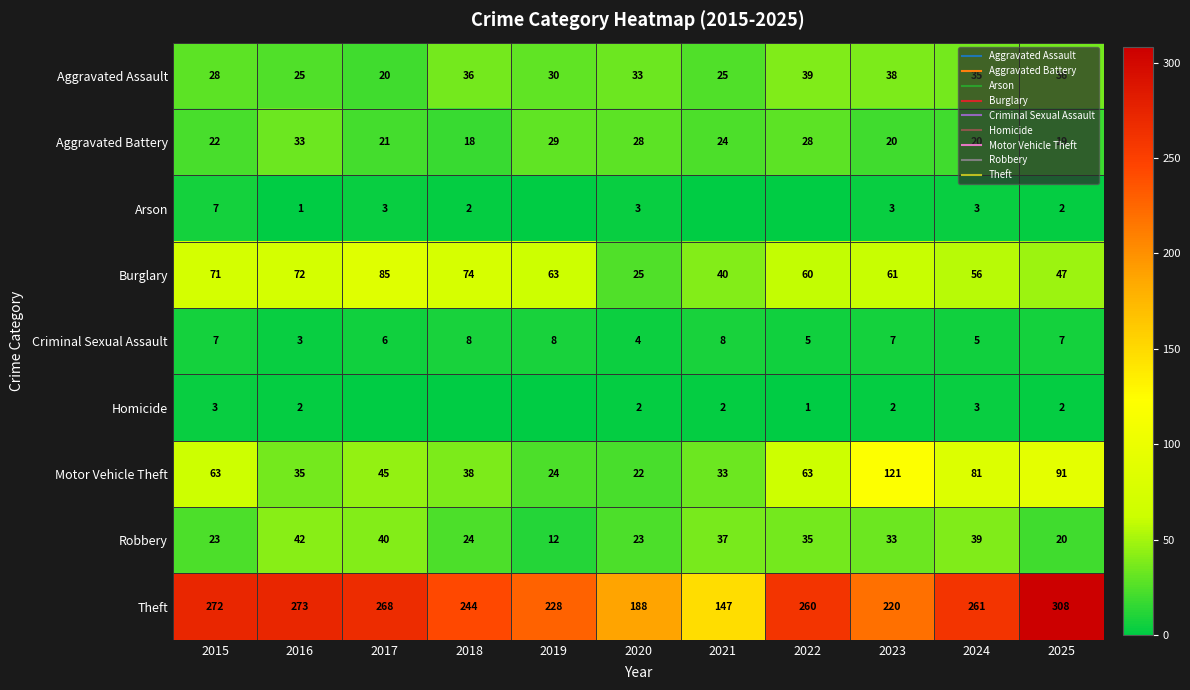

Which series changed the most between 2019 and 2023?

Motor Vehicle Theft